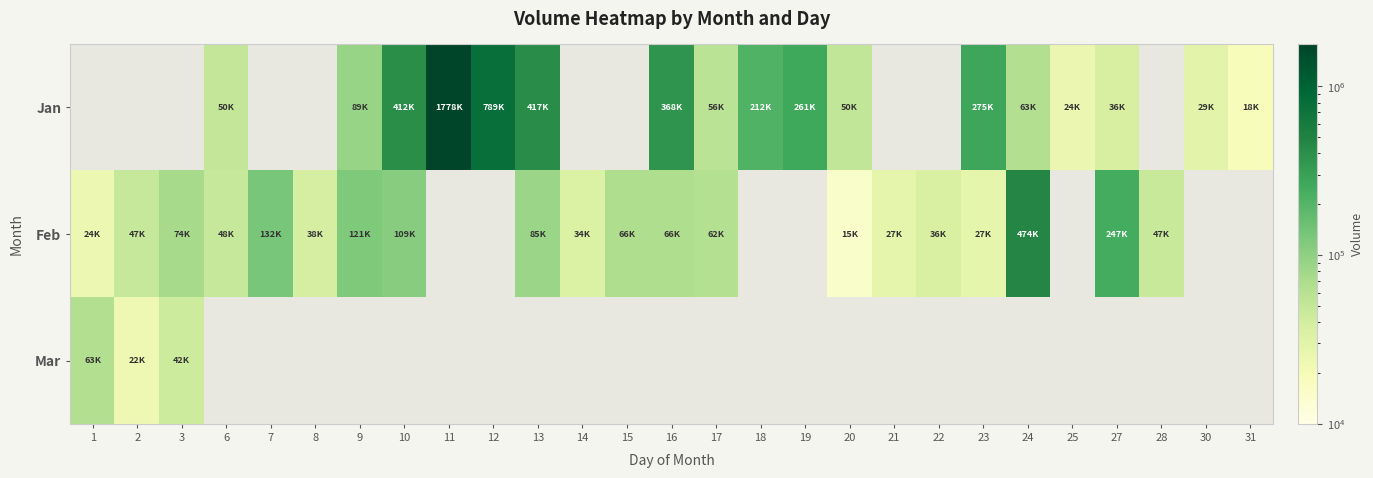

Which series has the widest spread of values?

Jan